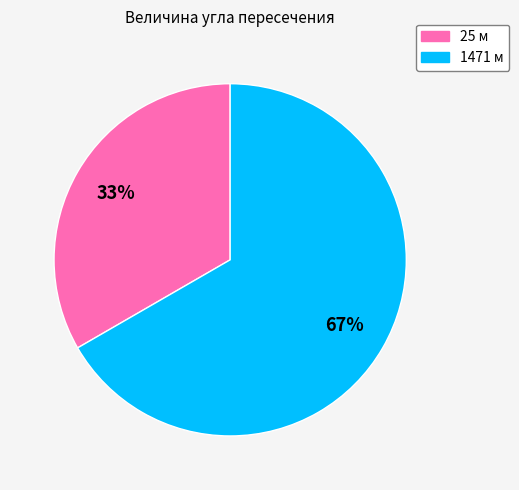

The 25 slice represents 33% of the pie. True or false?

True